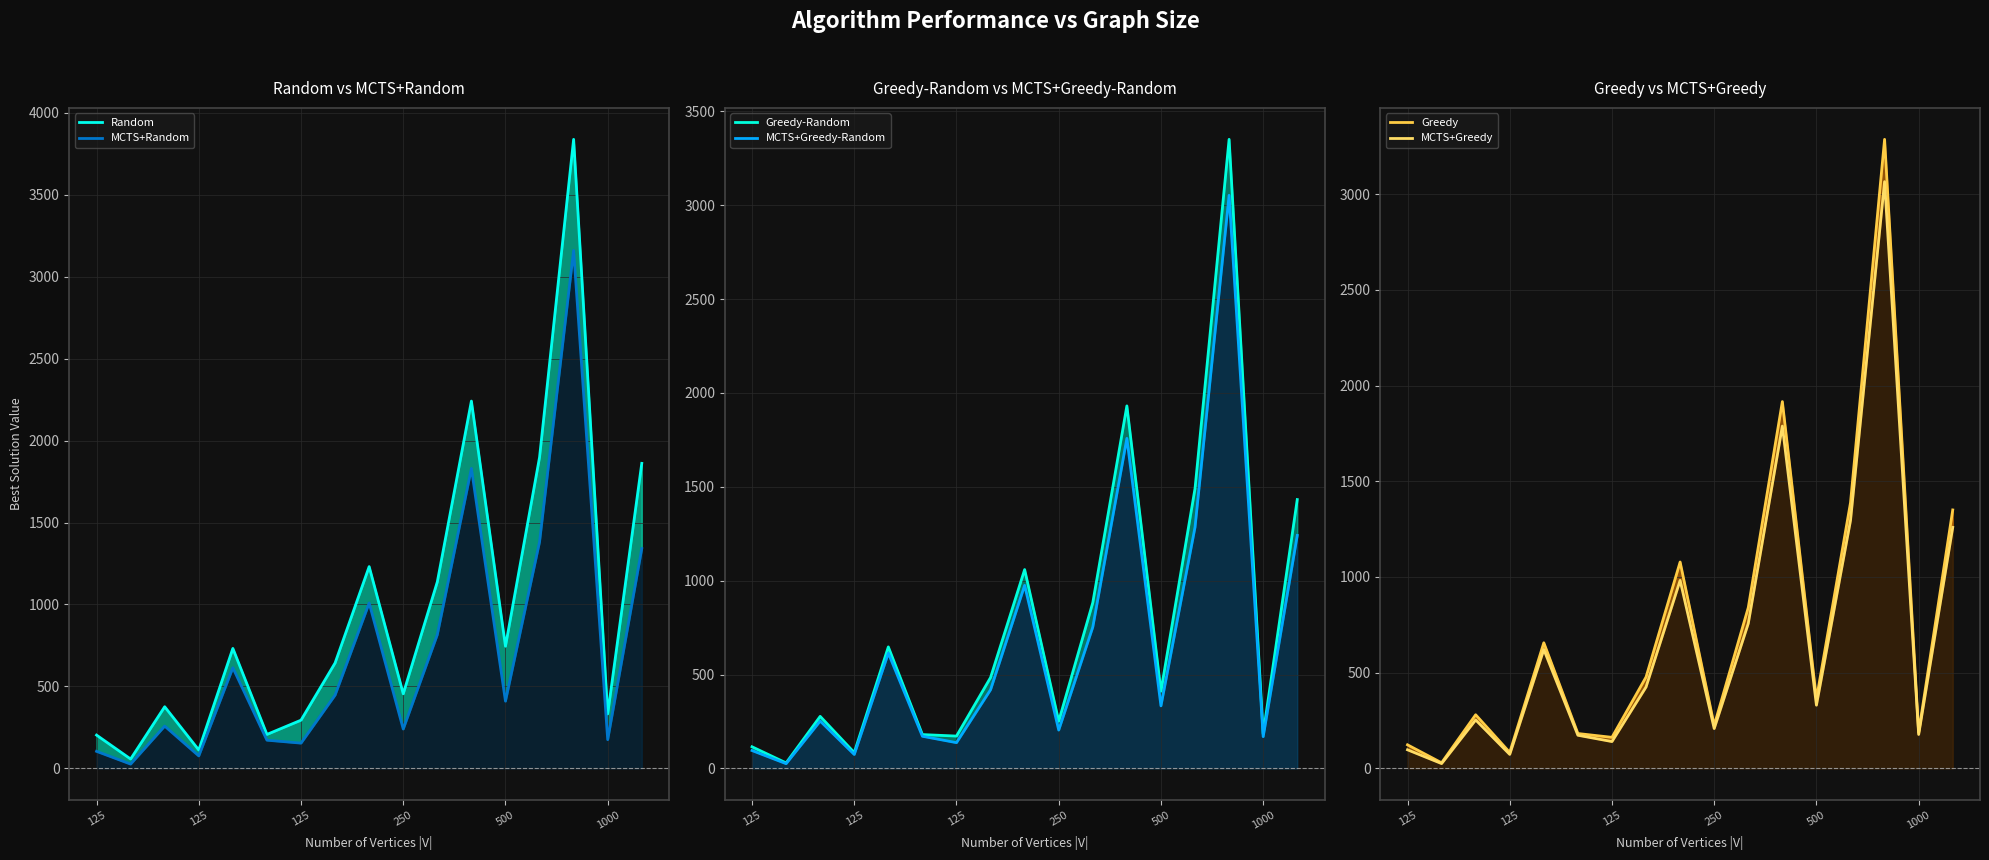

What are all the series names shown in the legend?

Random, MCTS+Random, Greedy-Random, MCTS+Greedy-Random, Greedy, MCTS+Greedy